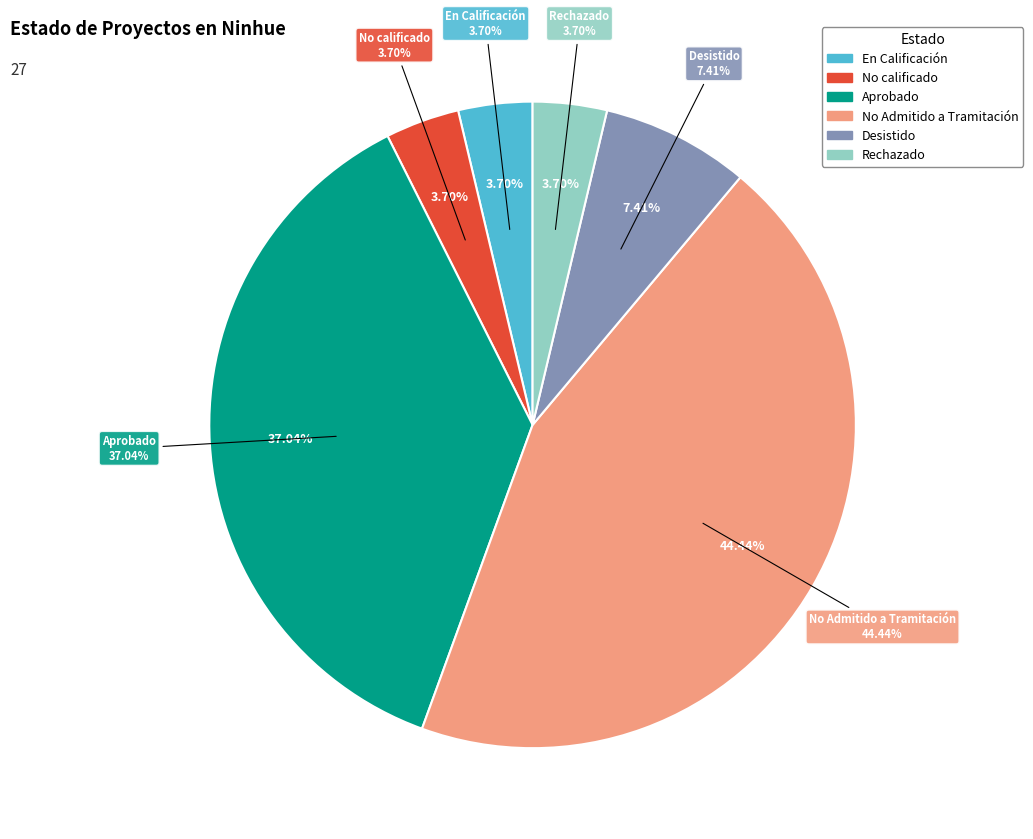

What is the ratio of the value at Rechazado to the value at Desistido?

0.5